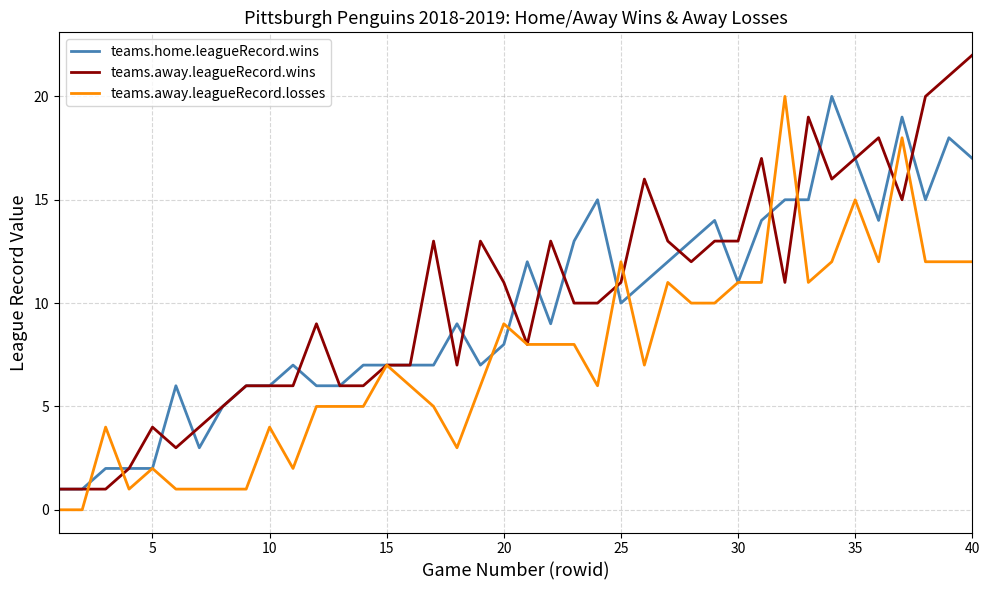

What is the difference between the second highest and second lowest values in the teams.away.leagueRecord.losses series?

18